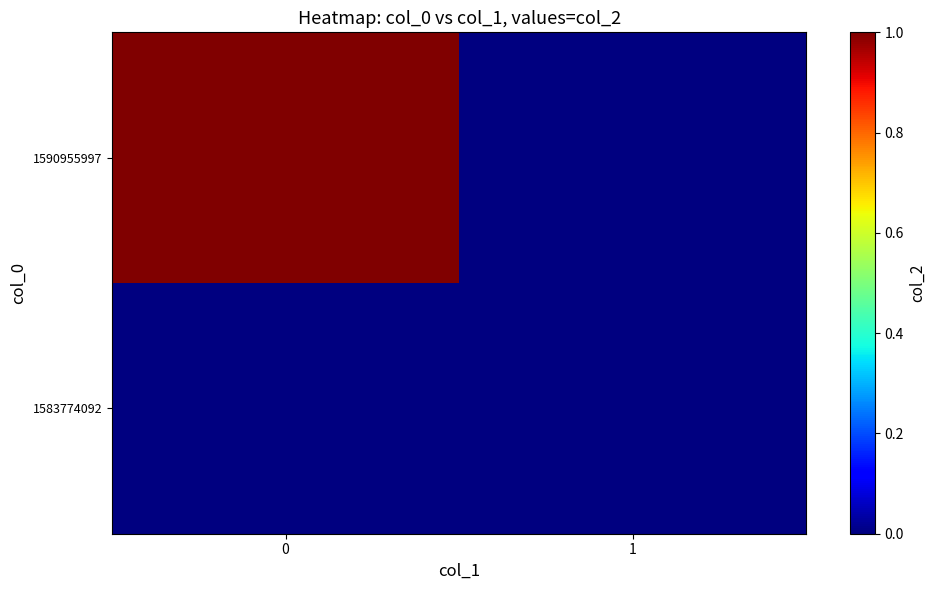

Rank the series at 1 from highest to lowest value.

row_0, row_1